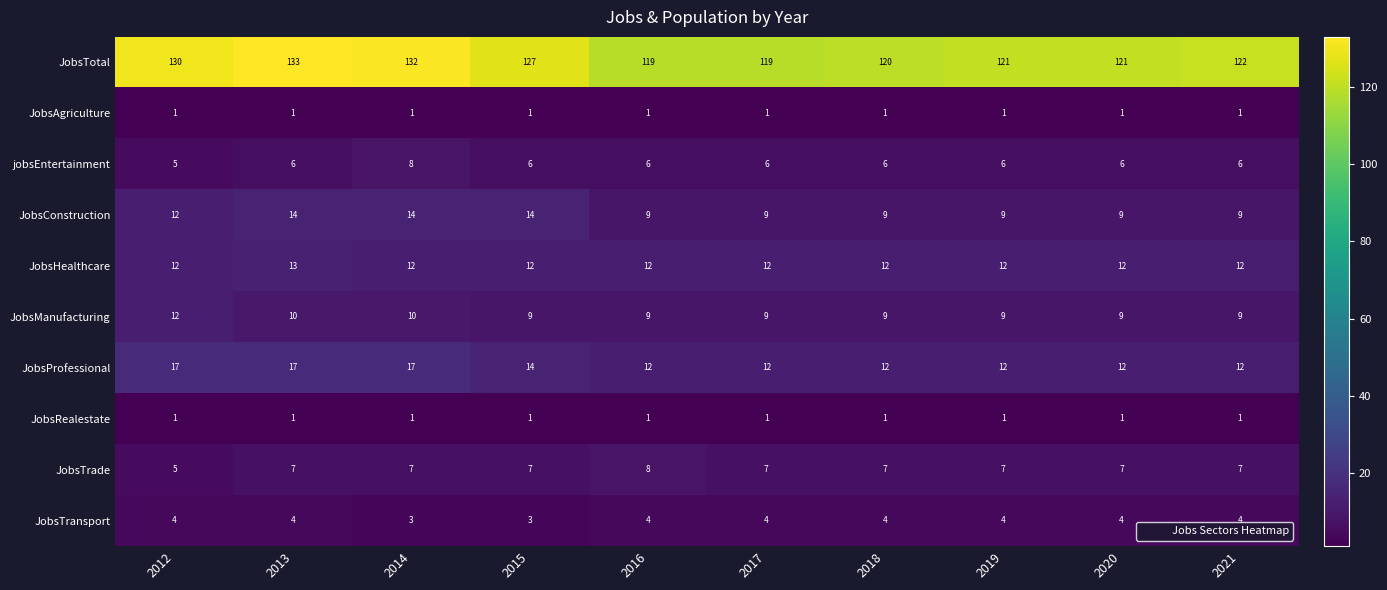

Is it true that JobsHealthcare equals 12 at 2018?

True